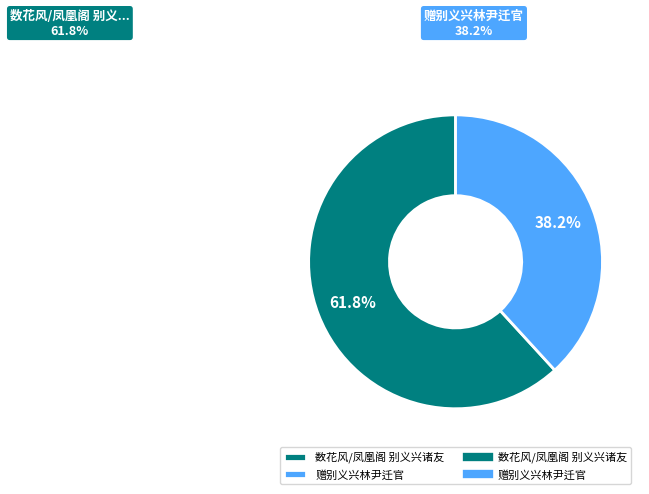

Is there any slice that represents more than half of the pie?

Yes